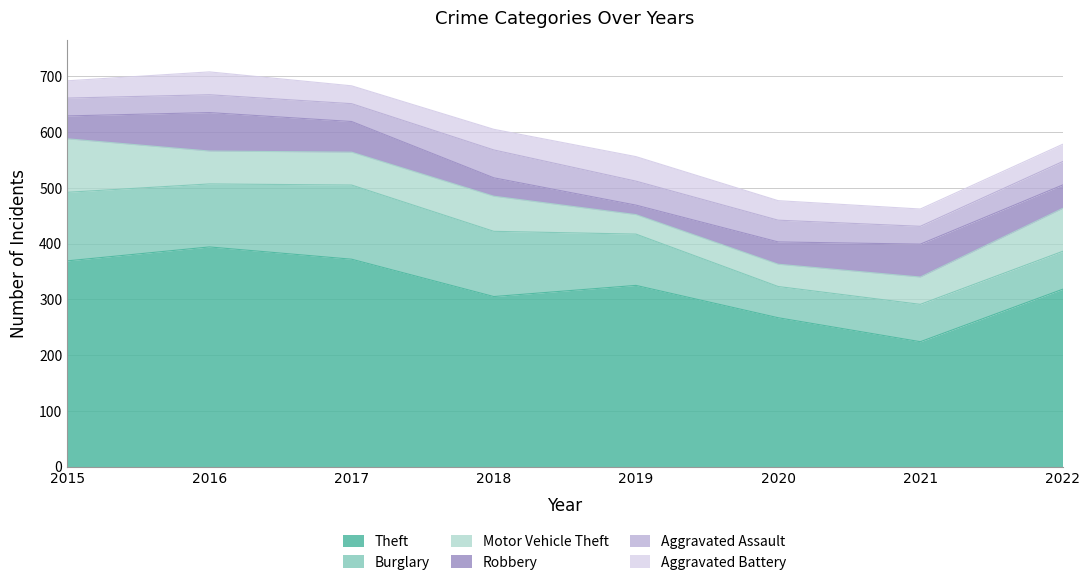

Count the Motor Vehicle Theft values in the range 49 to 77.

5